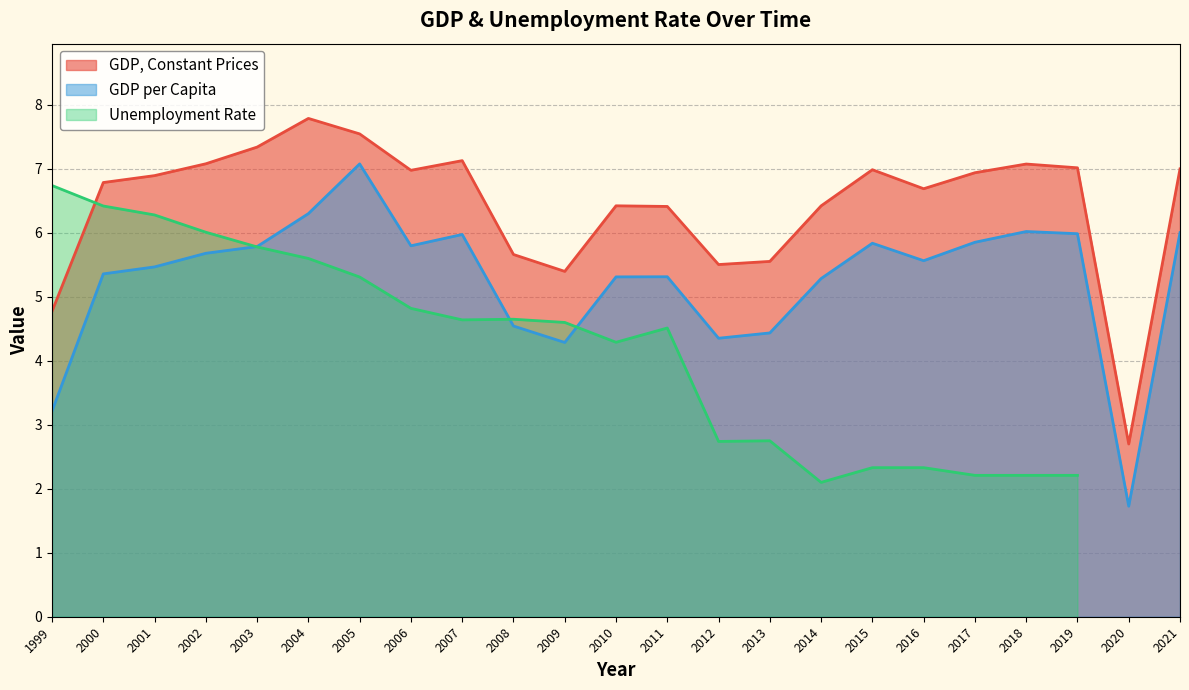

What is the minimum value for GDP per Capita?

1.7